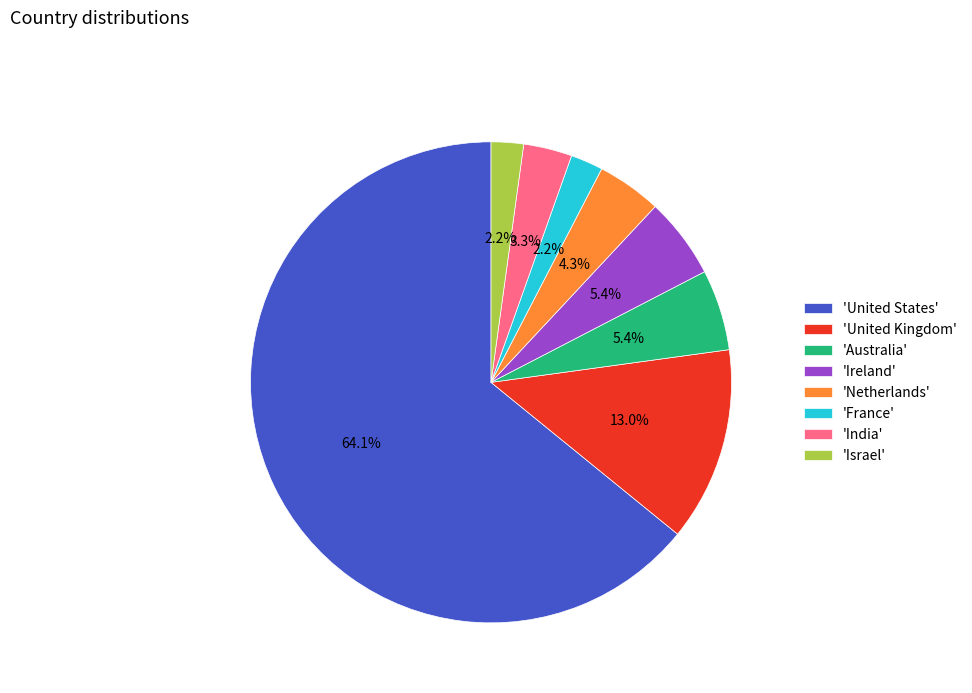

Combined, do 'Netherlands' and 'United States' account for over 50%?

Yes